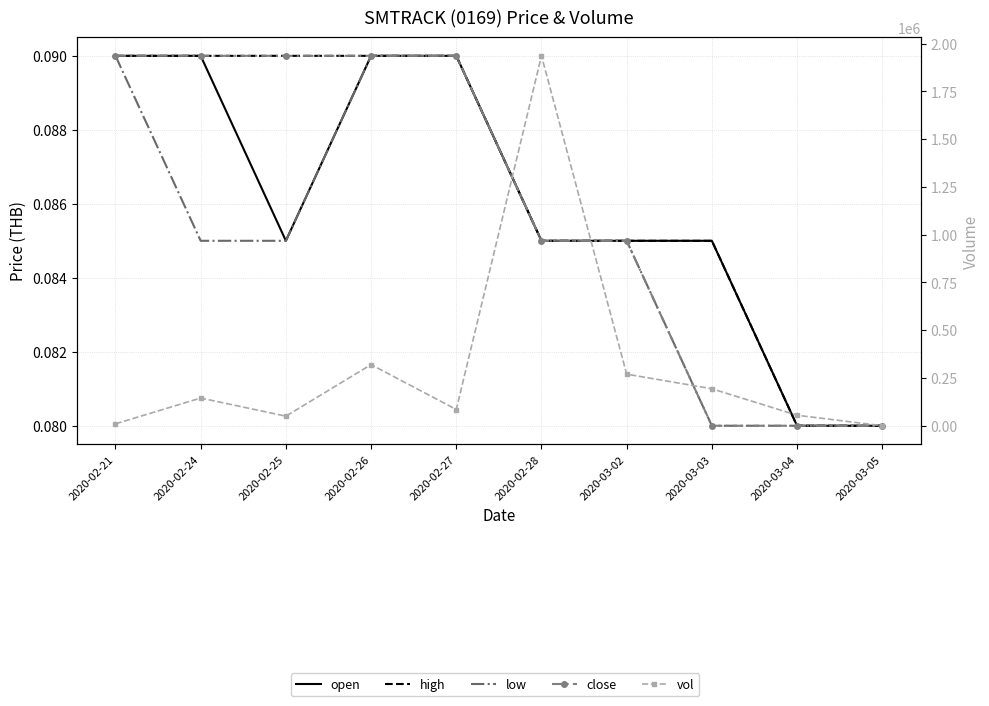

Between 2020-02-25 and 2020-03-02, which series saw the biggest shift?

vol